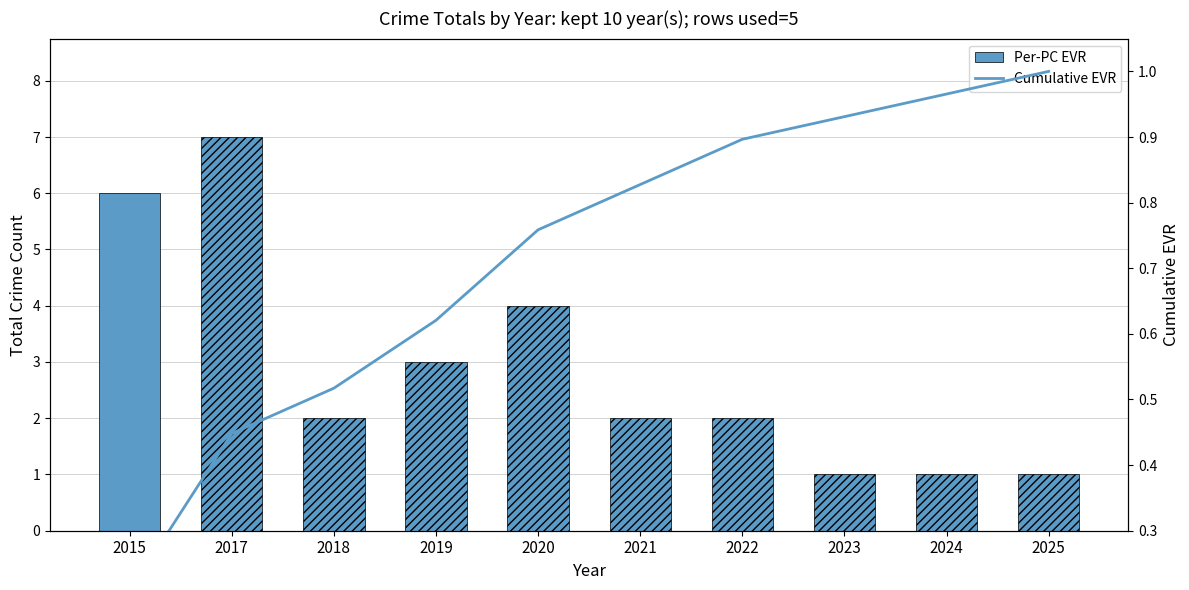

Which series has the widest spread of values?

Per-PC EVR